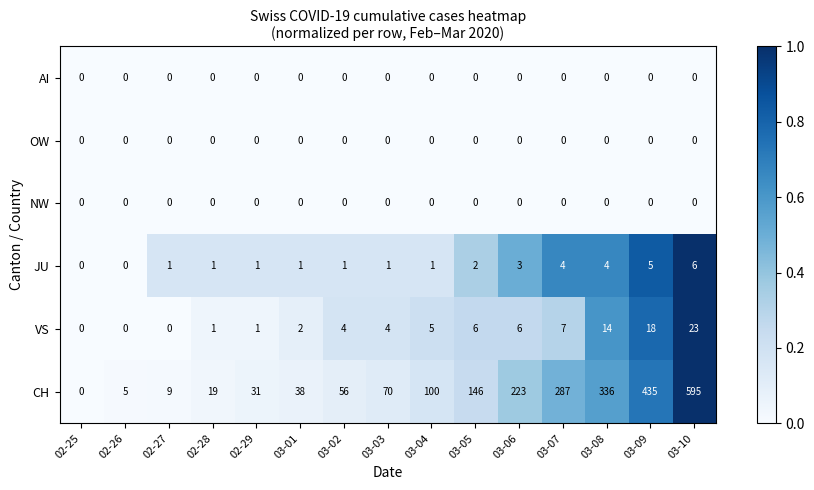

What is the total value across all series at 02-29?

33